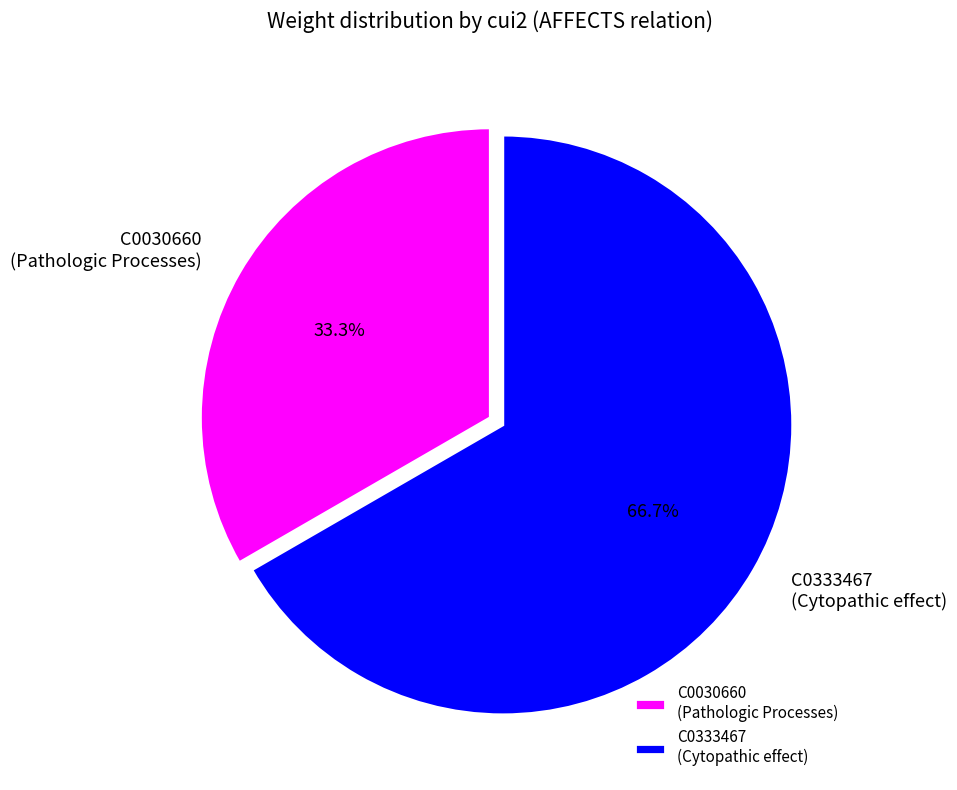

Which category has the smallest portion of the pie?

C0030660 (Pathologic Processes)